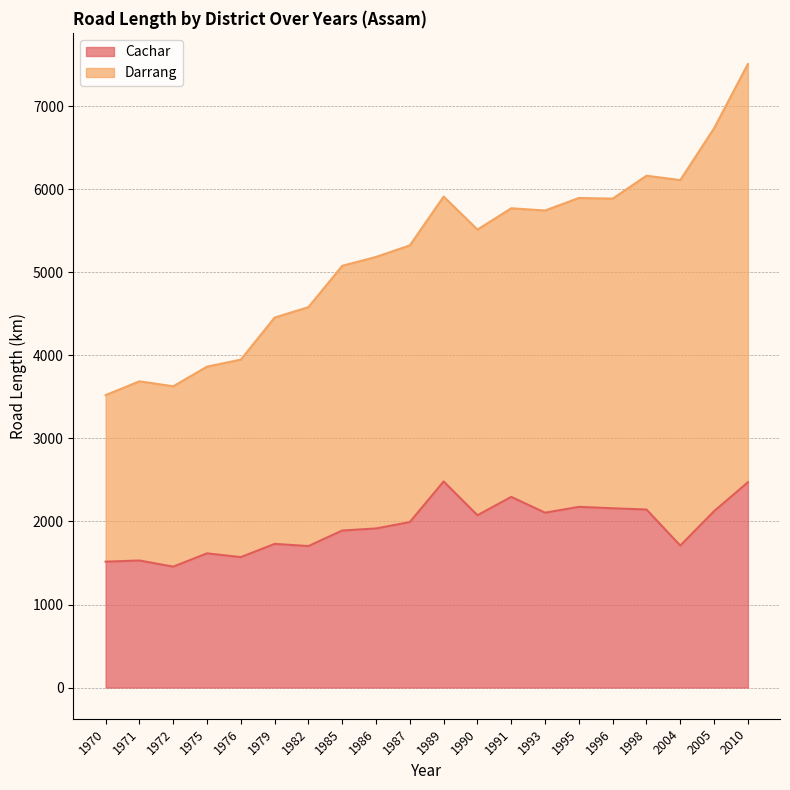

At which category does the chart reach its peak across all series?

2010